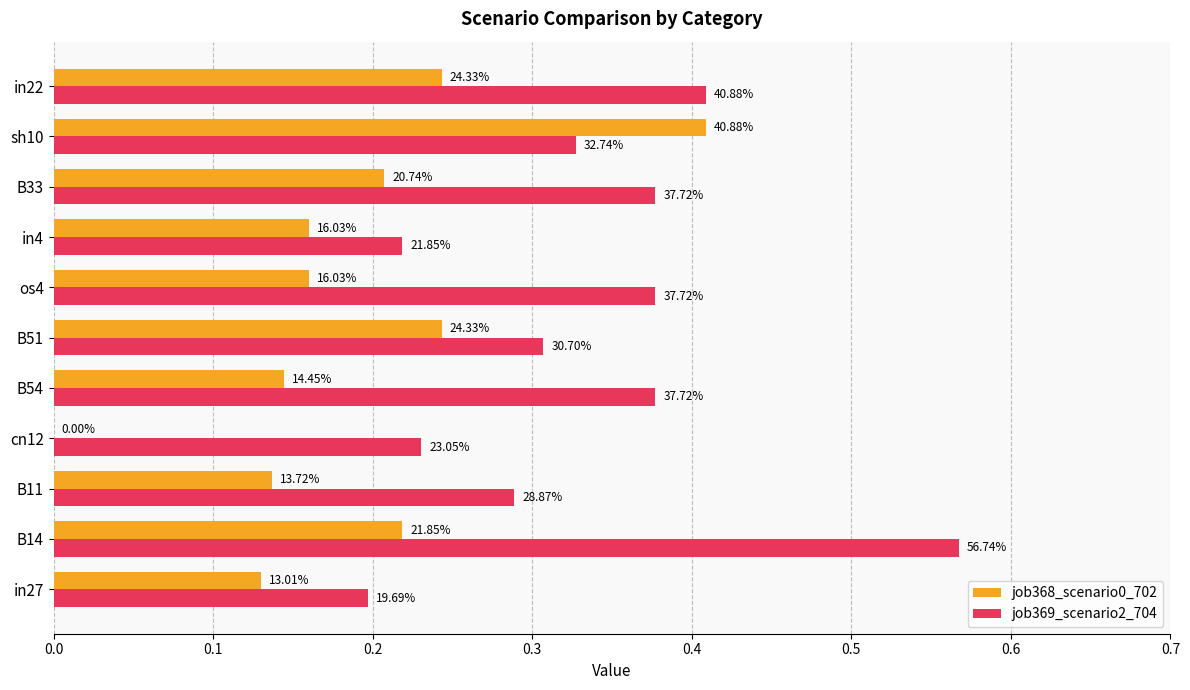

What are all the series names shown in the legend?

job368_scenario0_702, job369_scenario2_704